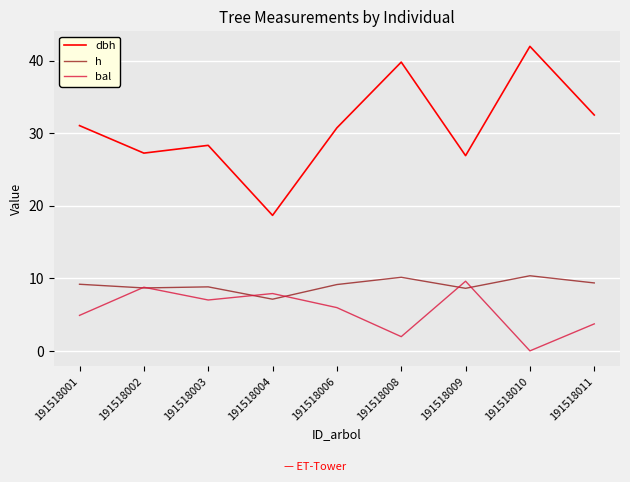

What is the total value across all series at 191518001?

45.1